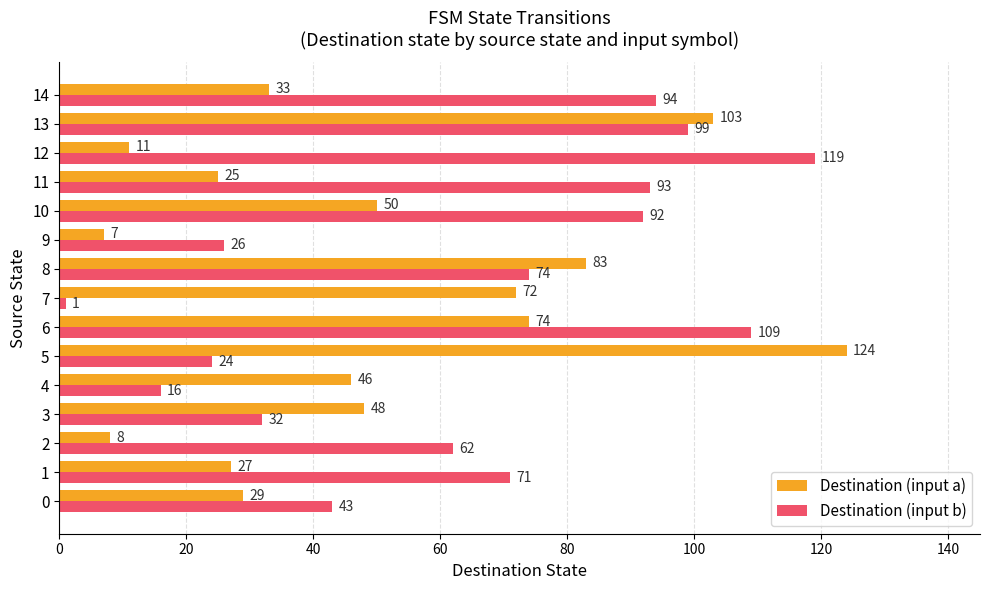

The Destination (input a) series shows 80 at 3. True or false?

False